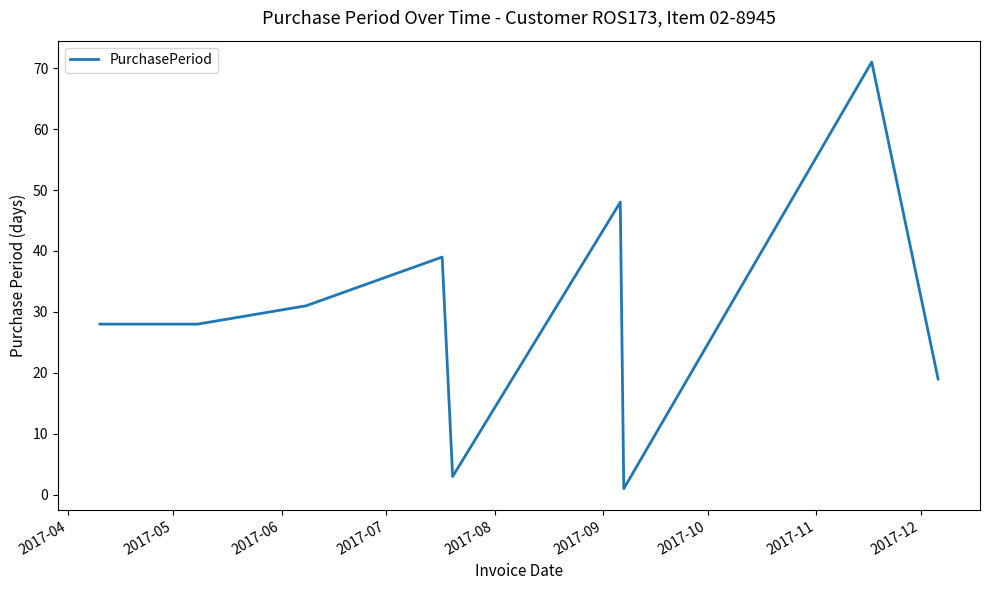

What is the maximum value shown in the chart?

71